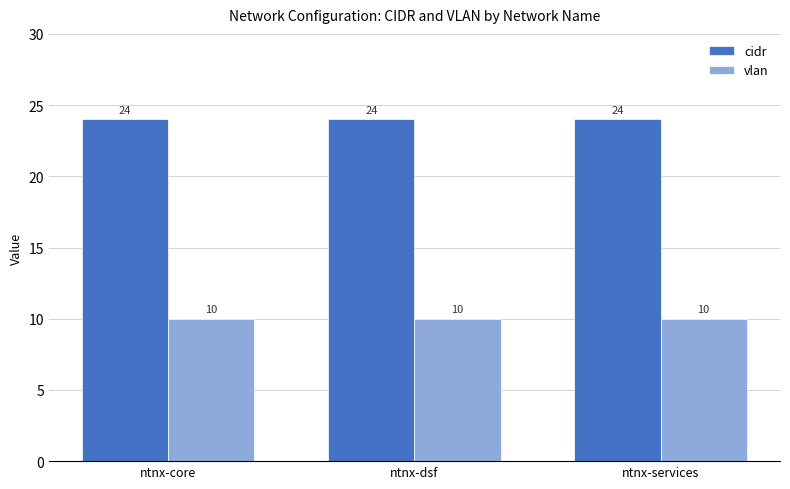

Reading left to right, extract all data points from this chart.

cidr: 24	24	24
vlan: 10	10	10